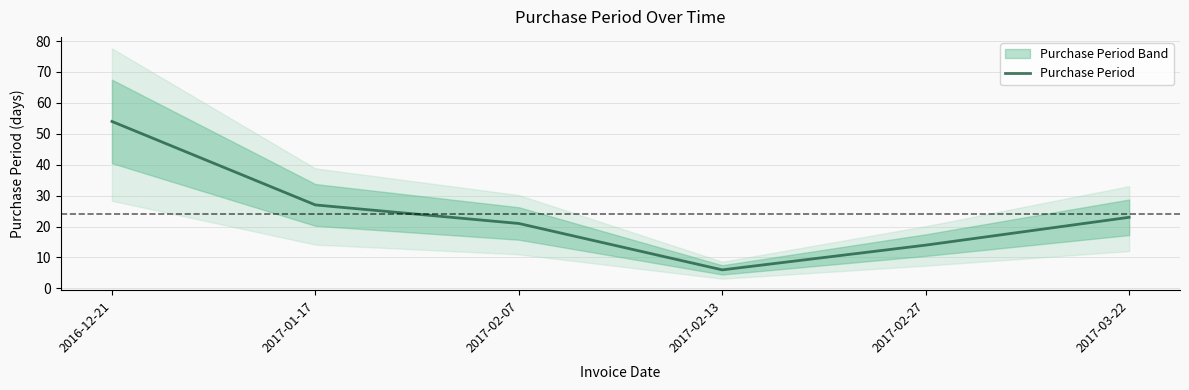

Is it true that the value at 2016-12-21 is 72?

False